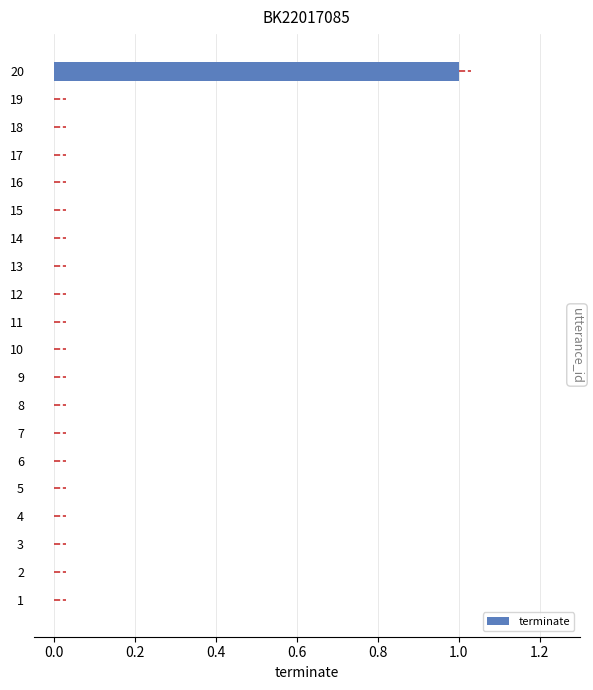

Between 11 and 20, which is larger?

20